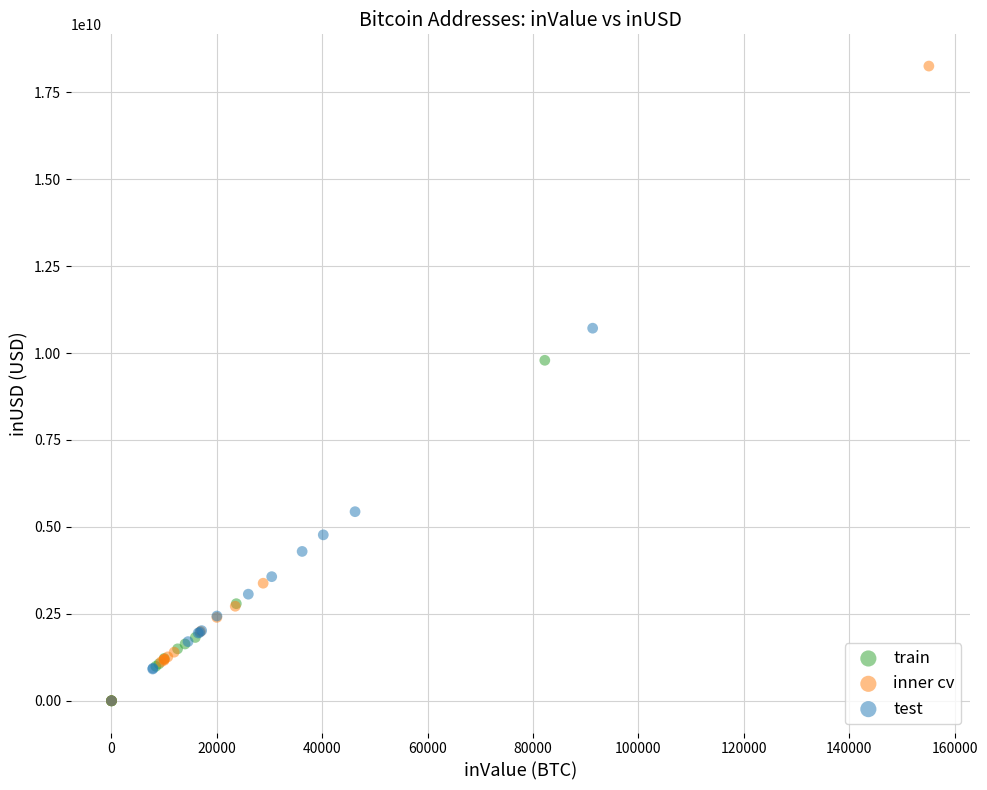

Which series has the largest Y range (max minus min)?

inner cv